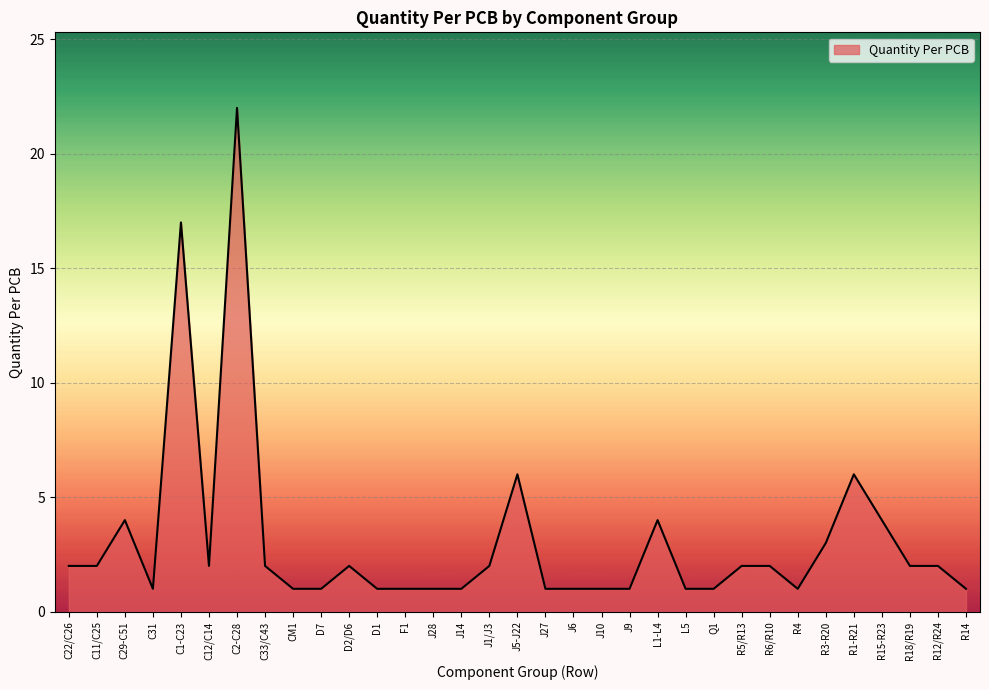

What is the average value?

3